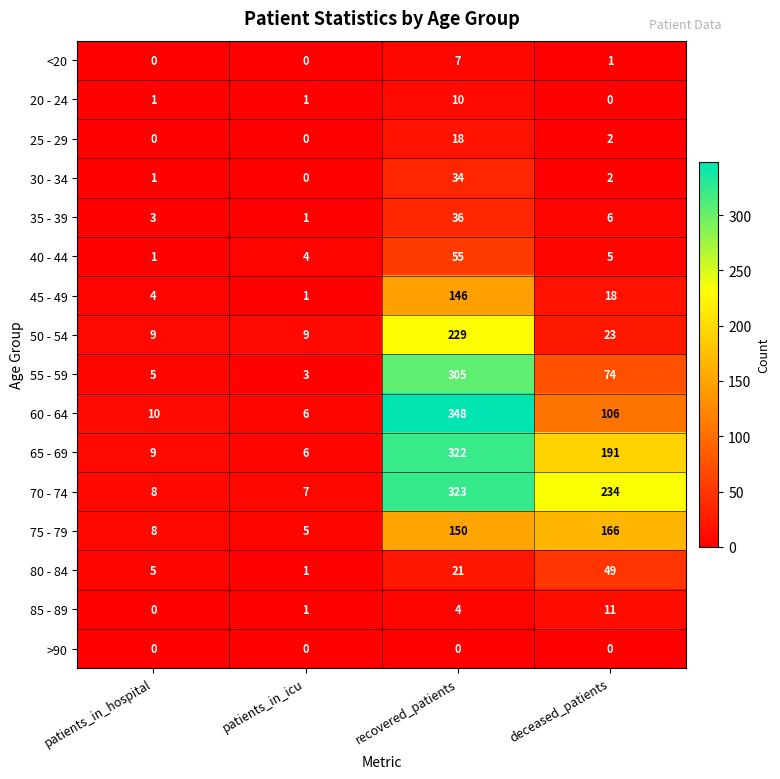

At which label does 30 - 34 reach its minimum?

patients_in_icu